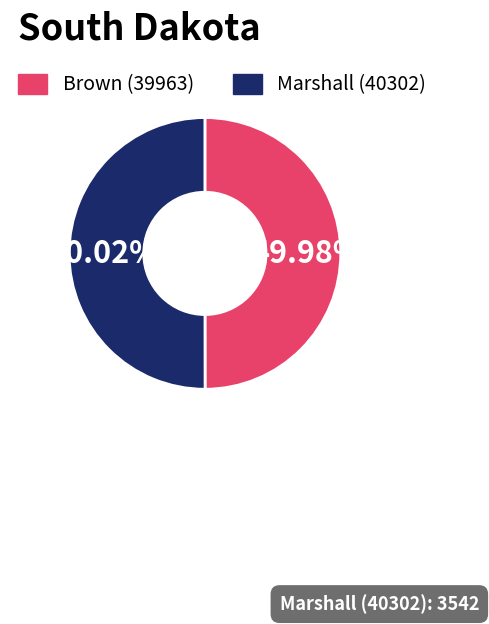

To the nearest percent, what is the combined percentage of Marshall (40302) and Brown (39963)?

100%